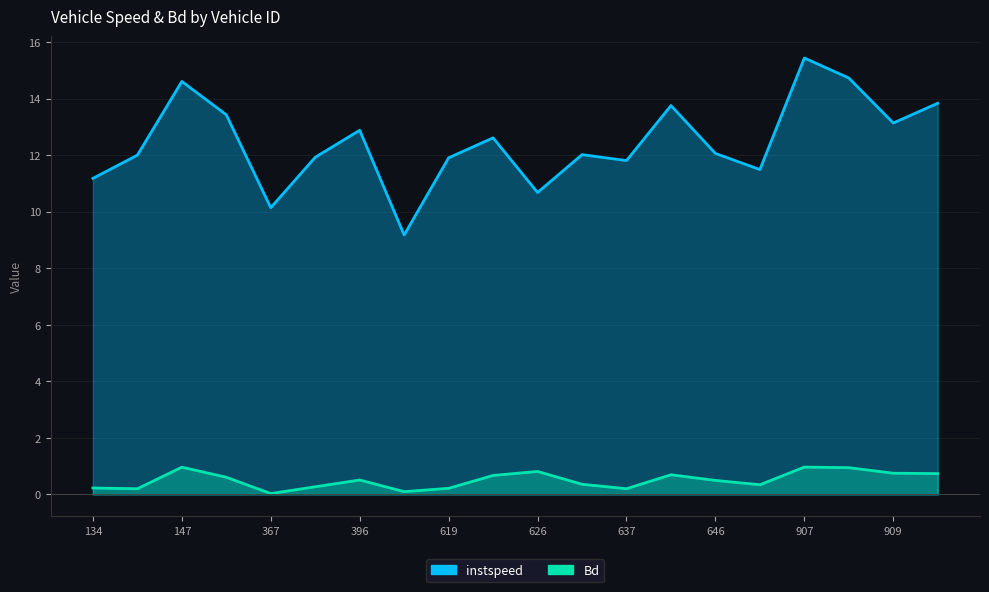

Rank the series by their average value, from highest to lowest.

instspeed, Bd